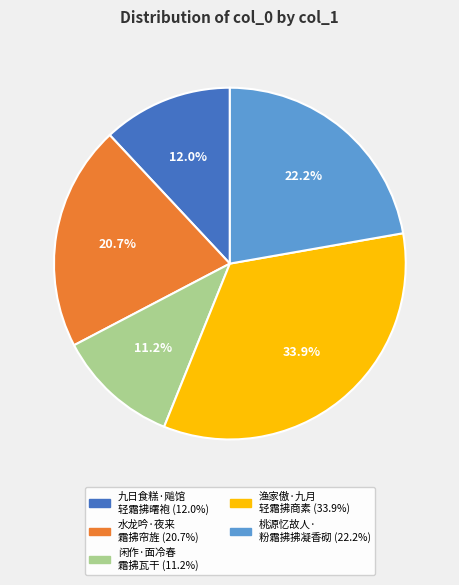

Is there any slice that represents more than half of the pie?

No